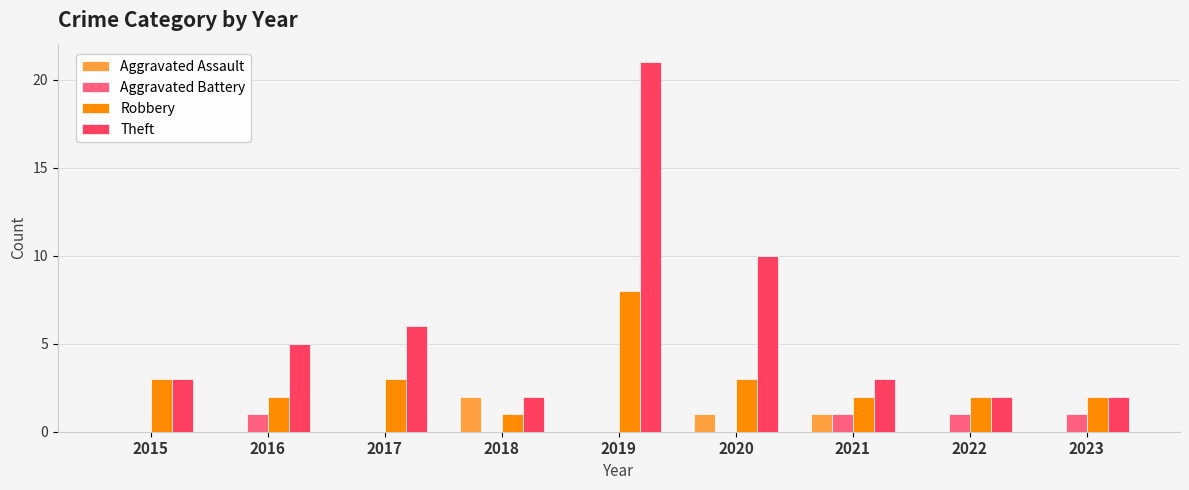

What is the sum of all Aggravated Battery values?

4